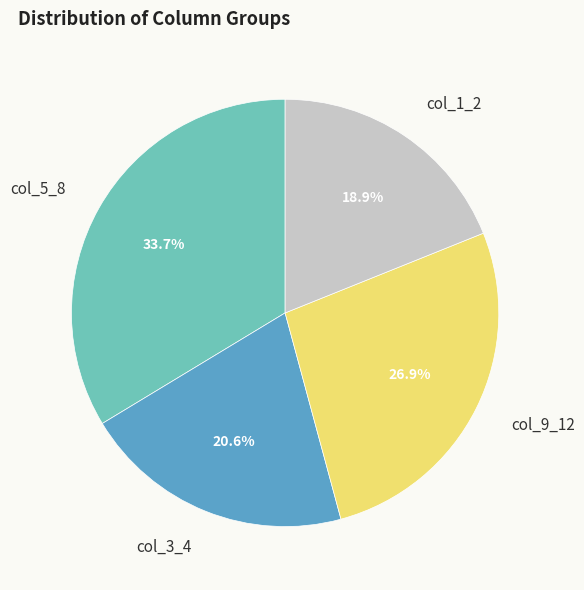

How many segments does this pie chart have?

4